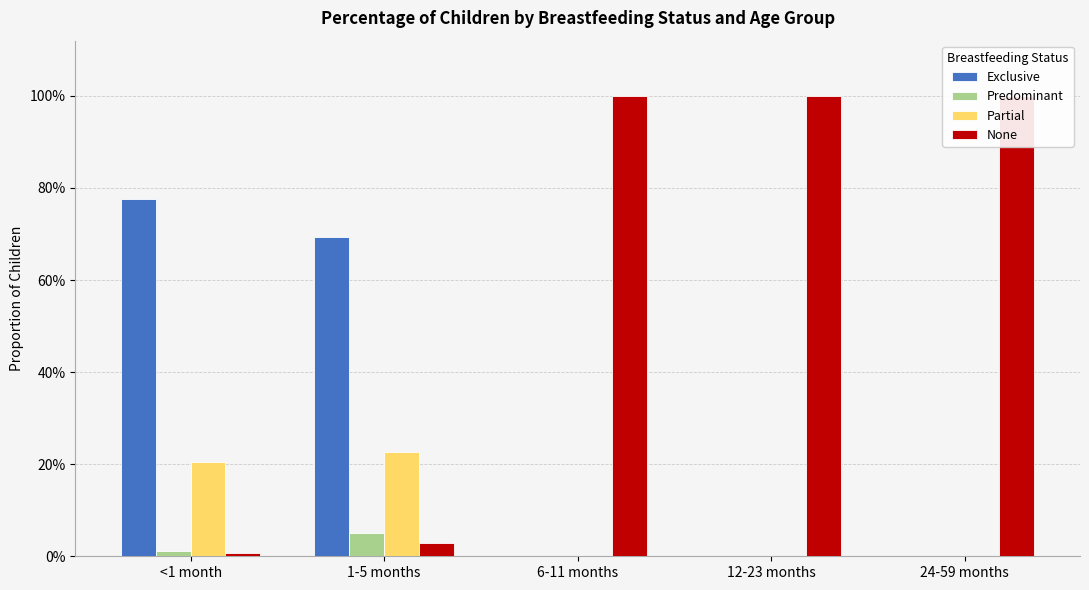

At which category does the chart reach its minimum across all series?

6-11 months